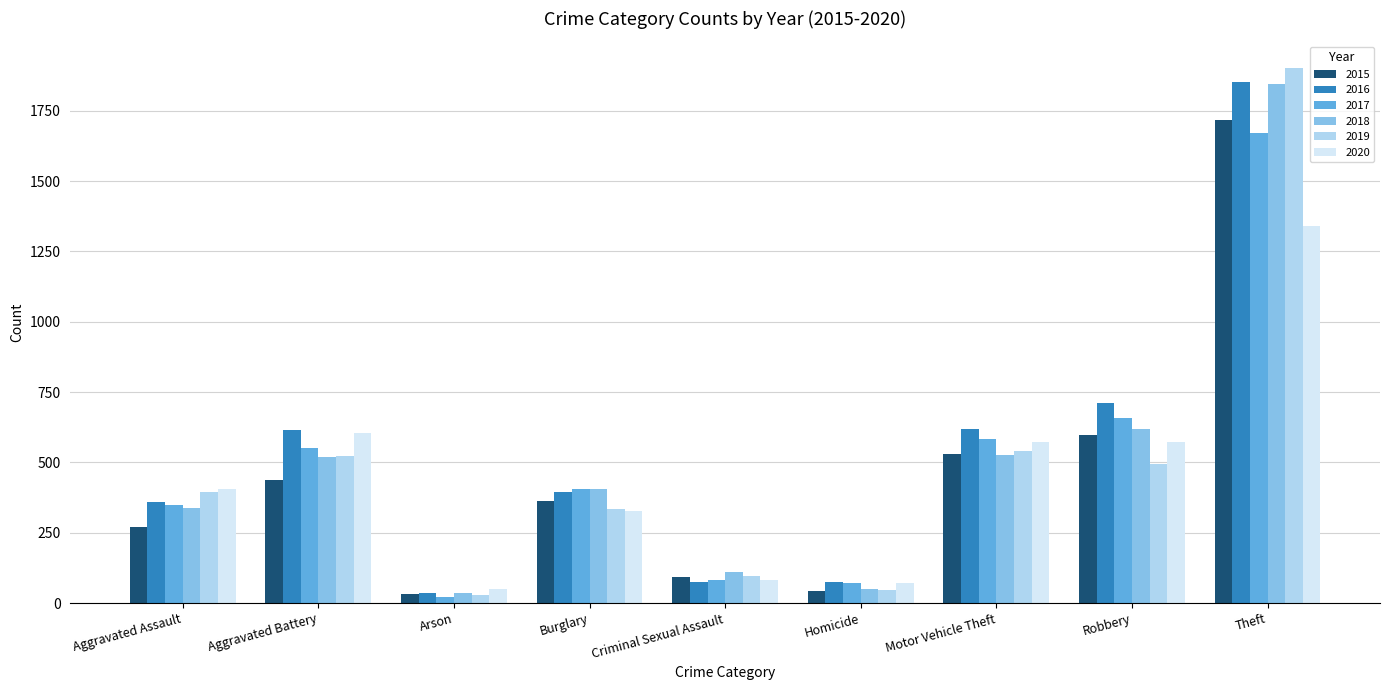

At which label does 2016 first exceed 395?

Aggravated Battery